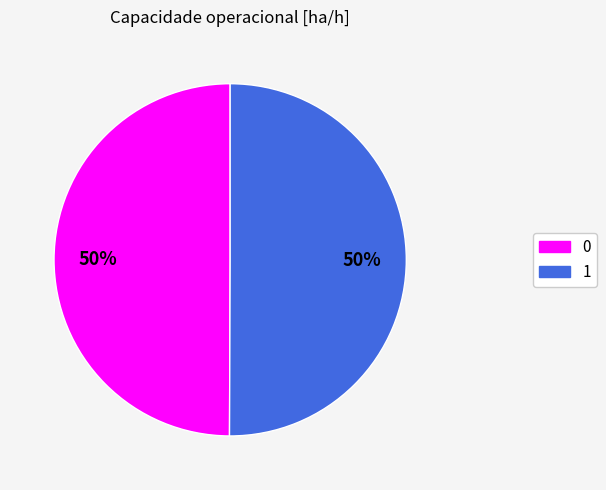

What is the ratio of the value at 1 to the value at 0?

1.0